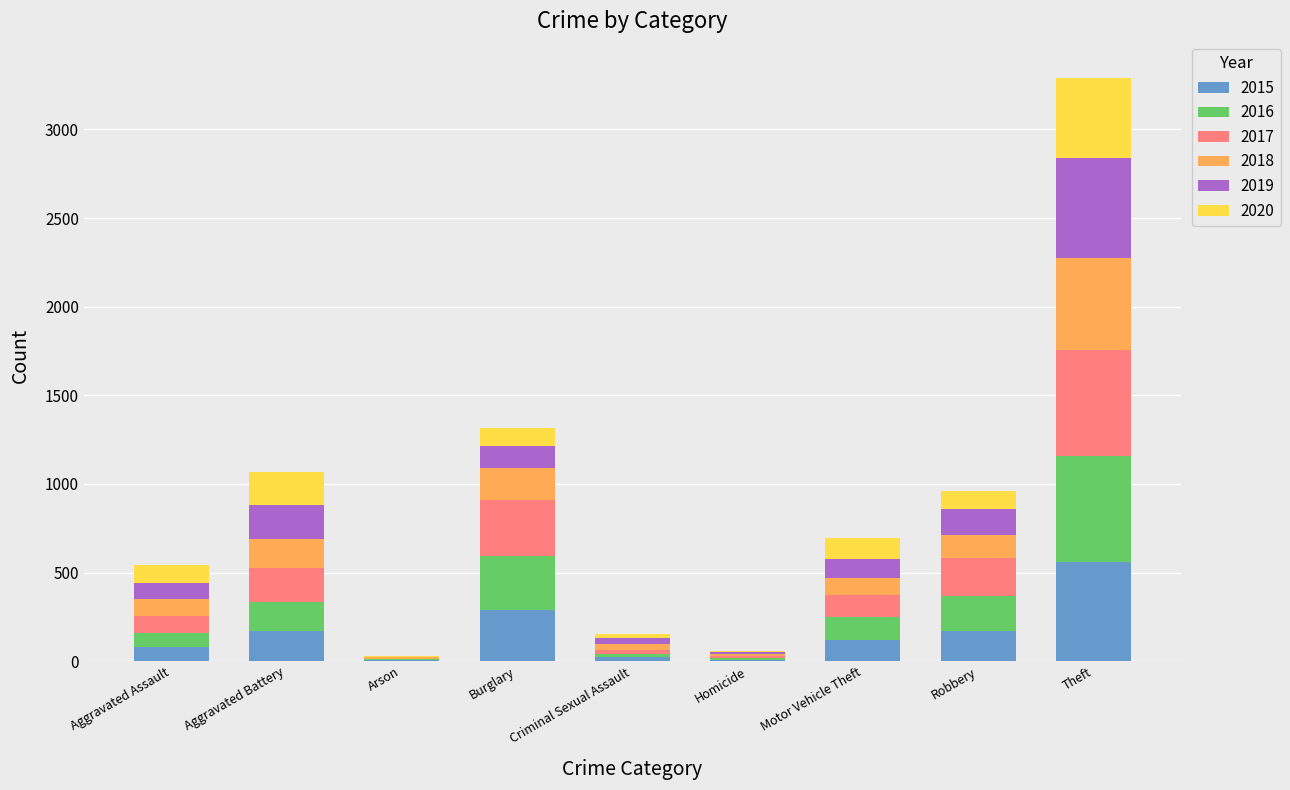

At which category is the sum across all series the highest?

Theft